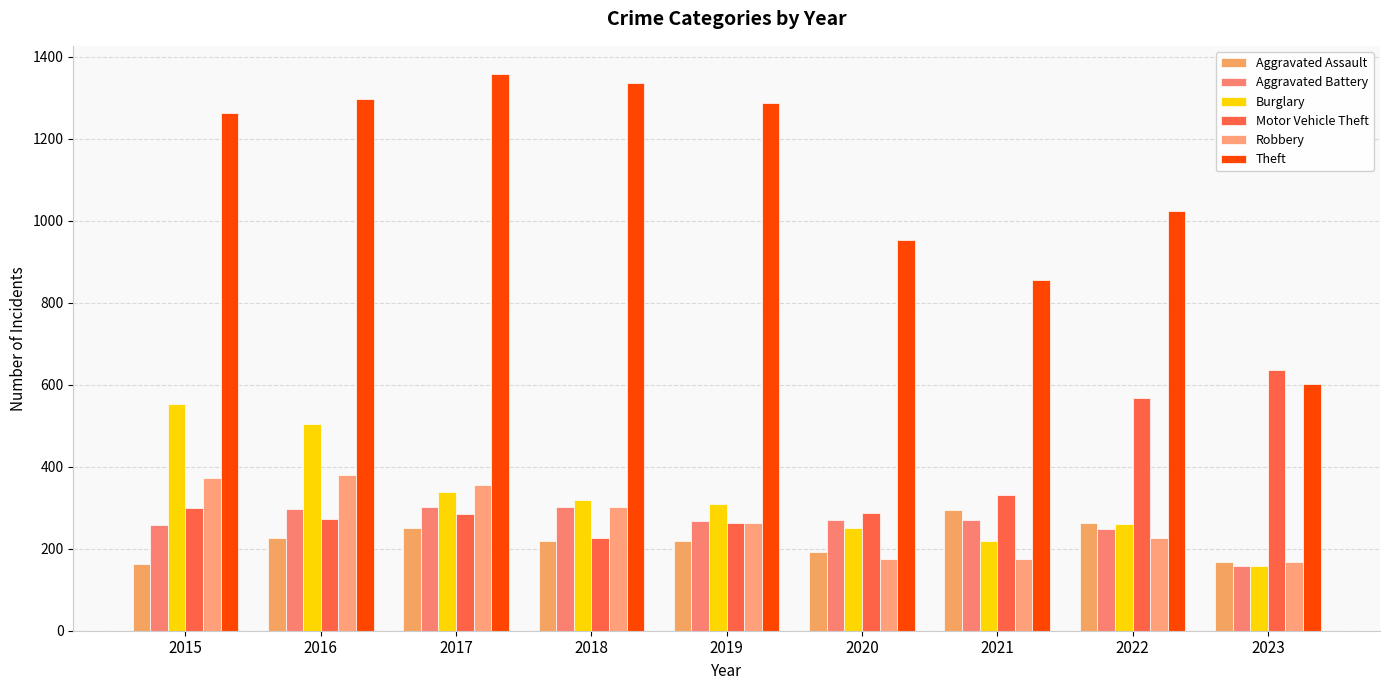

What is the smallest value displayed?

157